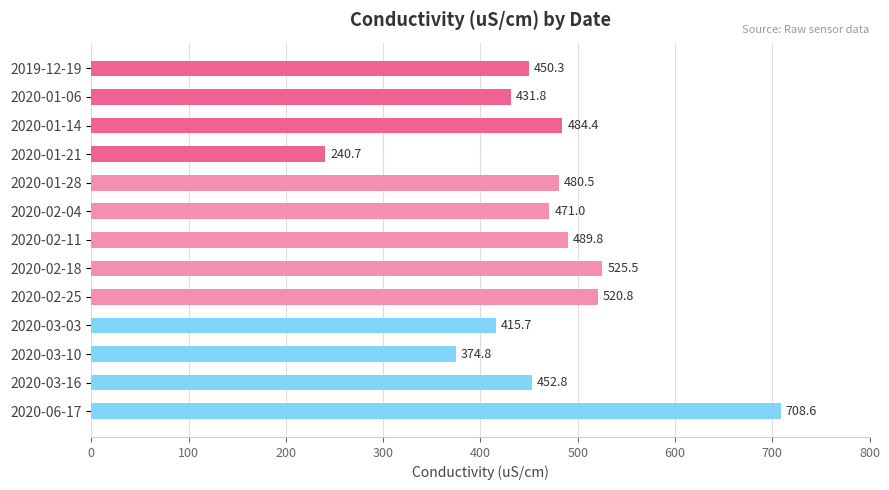

Is it true that the value at 2020-06-17 is 1028.1?

False